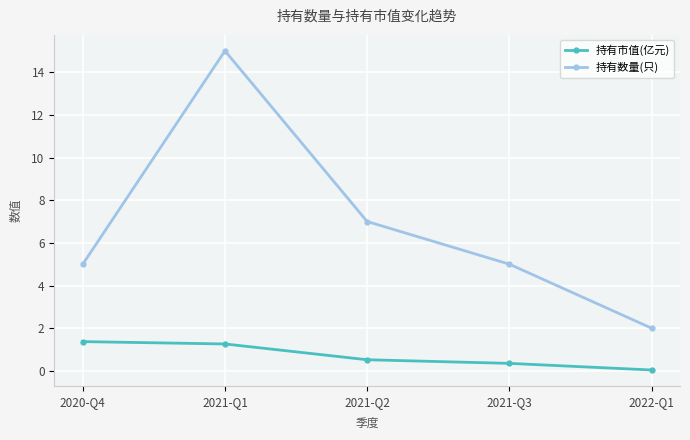

What is the difference between the highest and lowest values at 2021-Q2?

6.5